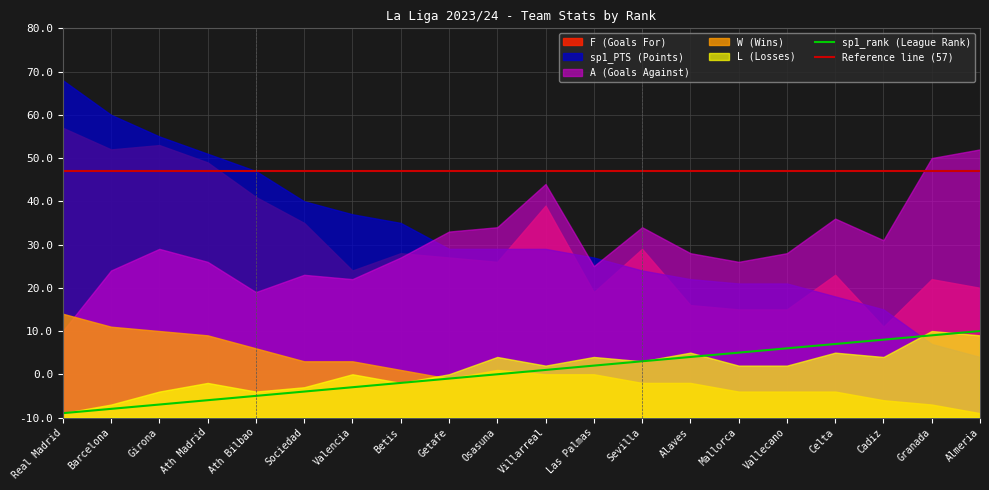

What is the label of the 17th point from the right?

Ath Madrid